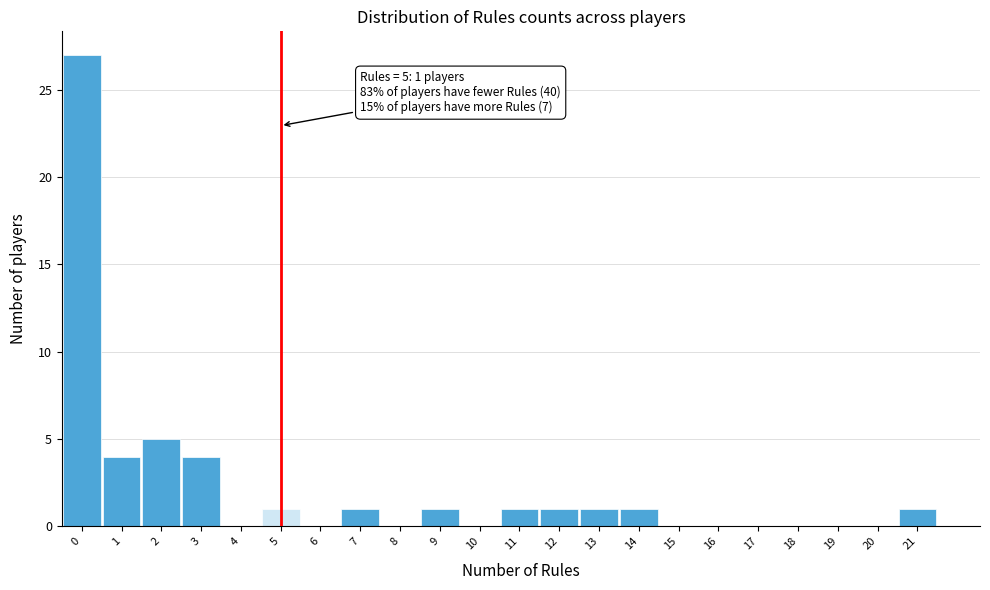

Reading left to right, list all the values displayed in this chart.

0=27	1=4	2=5	3=4	4=0	5=1	6=0	7=1	8=0	9=1	10=0	11=1	12=1	13=1	14=1	15=0	16=0	17=0	18=0	19=0	20=0	21=1